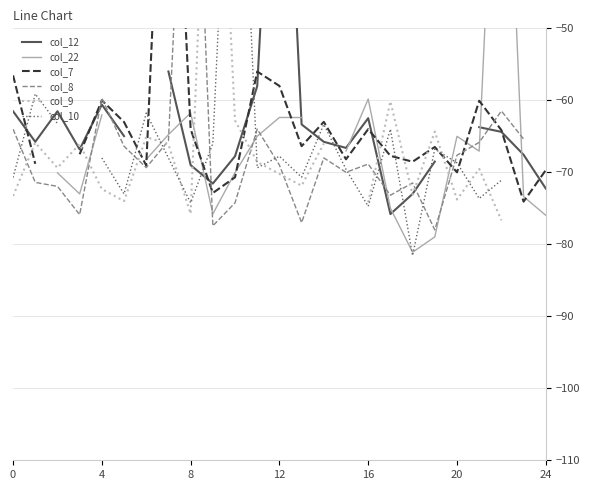

What are all the series names shown in the legend?

col_12, col_22, col_7, col_8, col_9, col_10